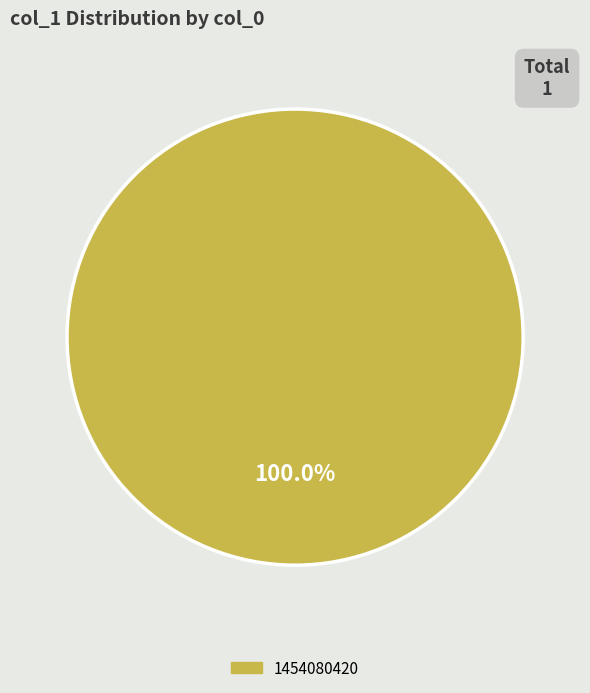

Which category accounts for the majority?

1454080420